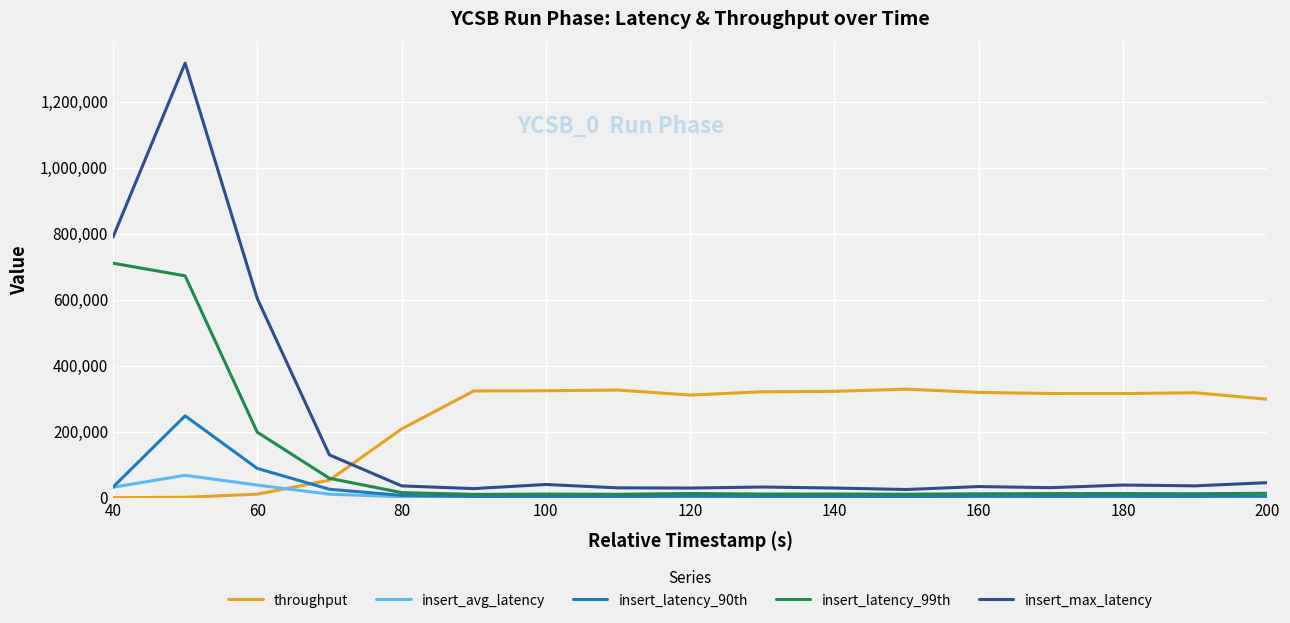

Which series has the widest spread of values?

insert_max_latency